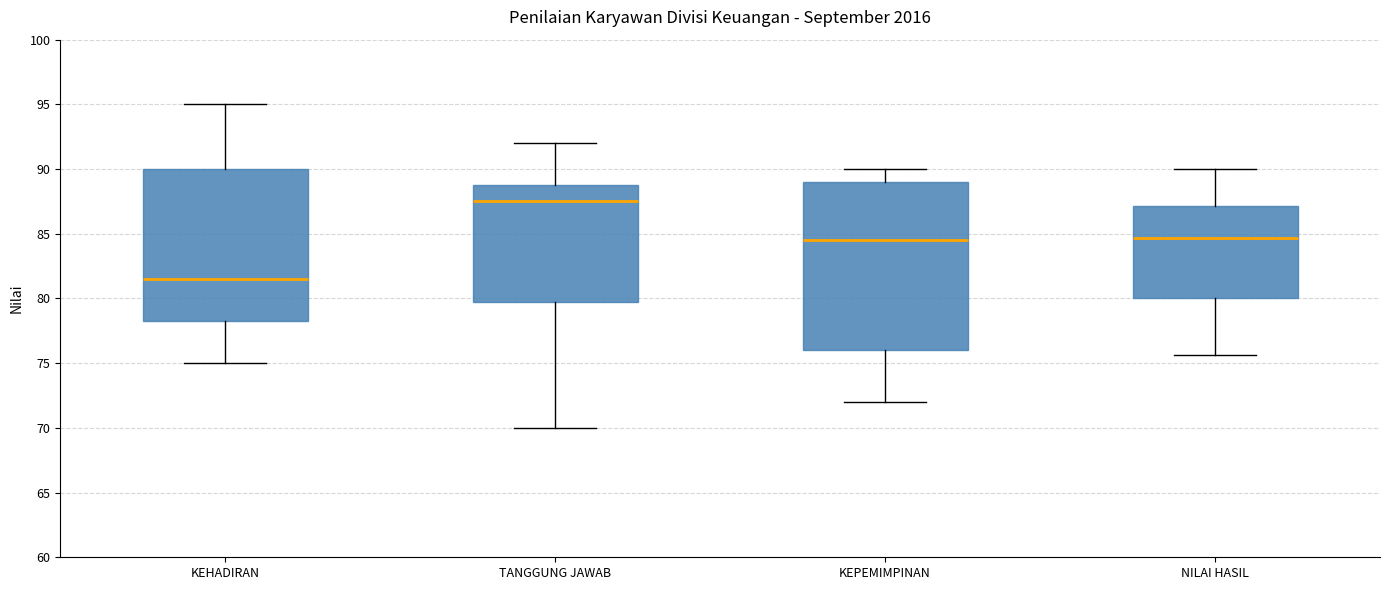

Reading left to right, read every box against the y-axis: the position of its median line, the range the box covers, and the ends of its whiskers. The values are not printed on the chart, so give them approximately, as read against the axis.

KEHADIRAN: median 81.5, box 78.5 to 90.0, whiskers 75.0 to 95.0
TANGGUNG JAWAB: median 87.5, box 80.0 to 89.0, whiskers 70.0 to 92.0
KEPEMIMPINAN: median 84.5, box 76.0 to 89.0, whiskers 72.0 to 90.0
NILAI HASIL: median 84.5, box 80.0 to 87.0, whiskers 75.5 to 90.0